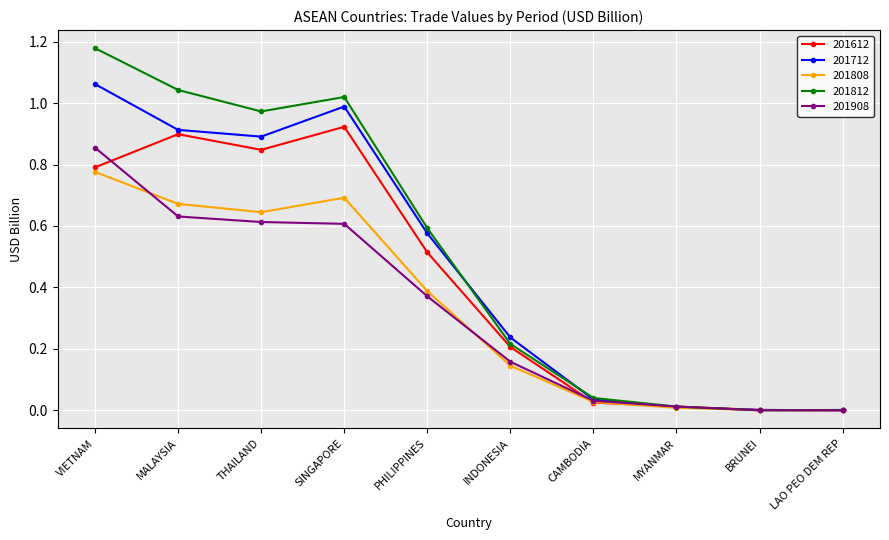

Which series has the widest spread of values?

201812